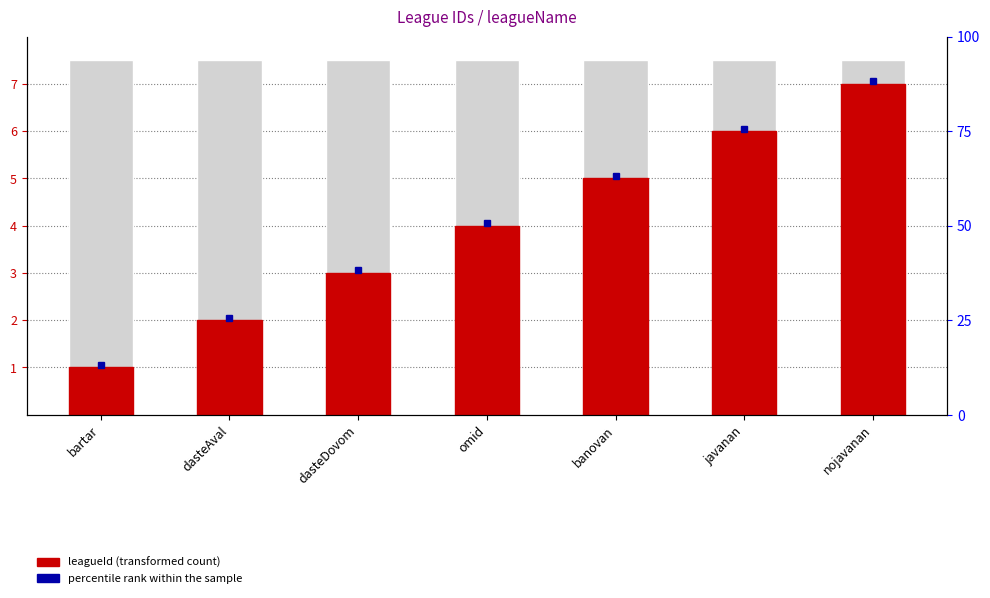

What is the label of the 3rd bar from the left?

dasteDovom